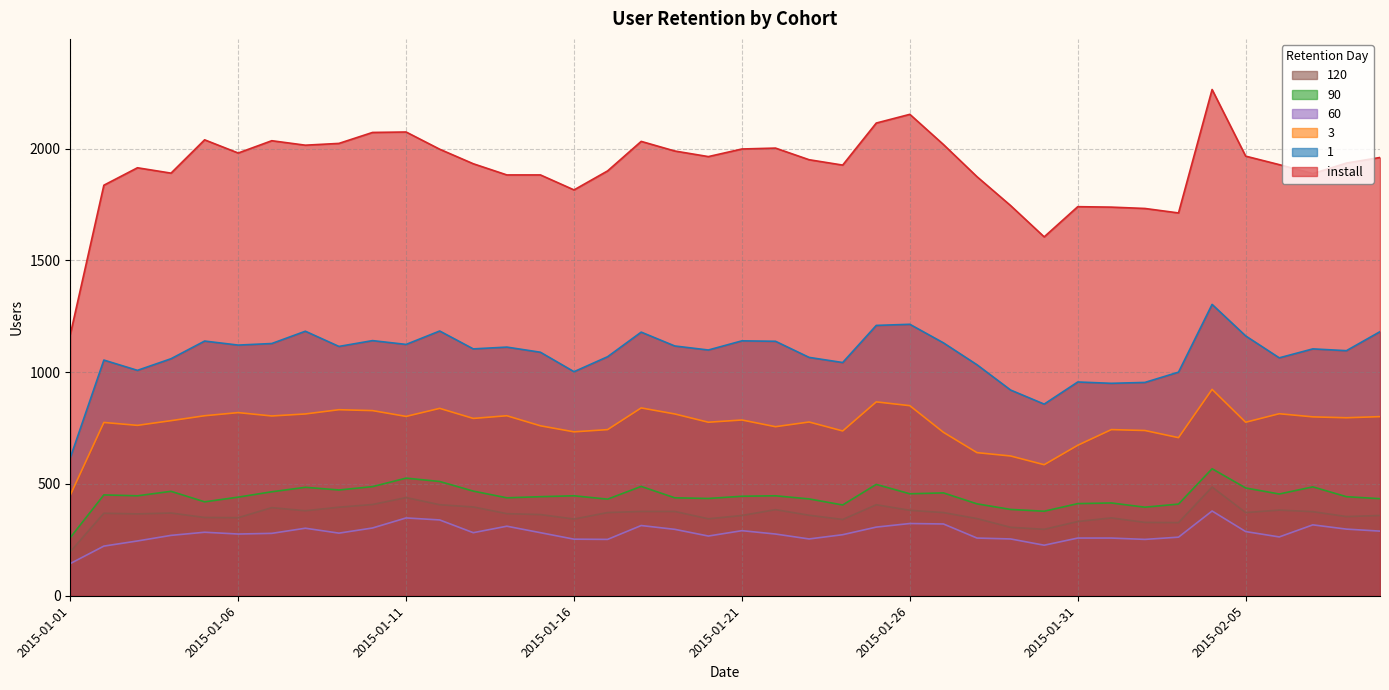

How many lines are shown in the chart?

6